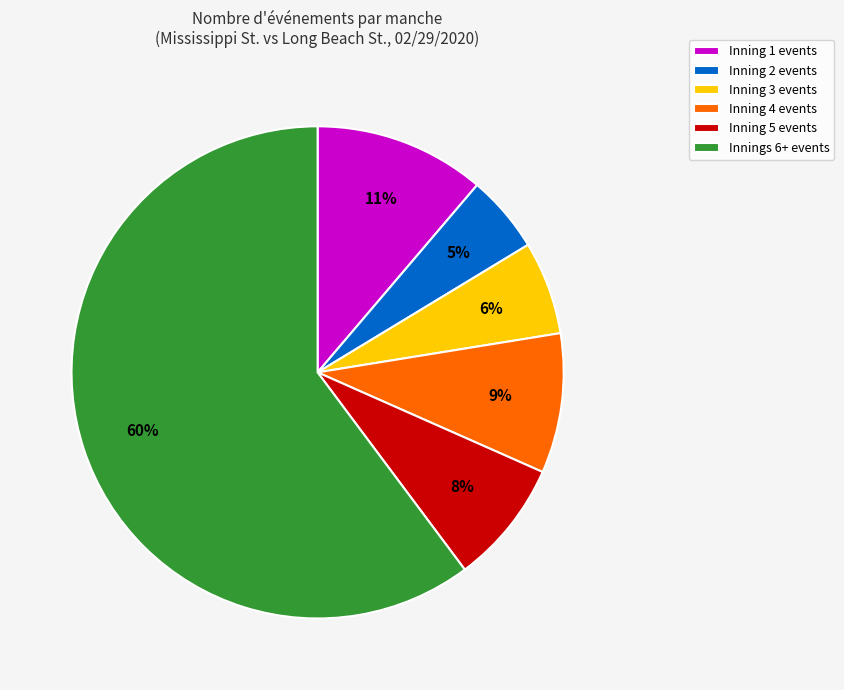

Which category has the smallest portion of the pie?

Inning 2 events